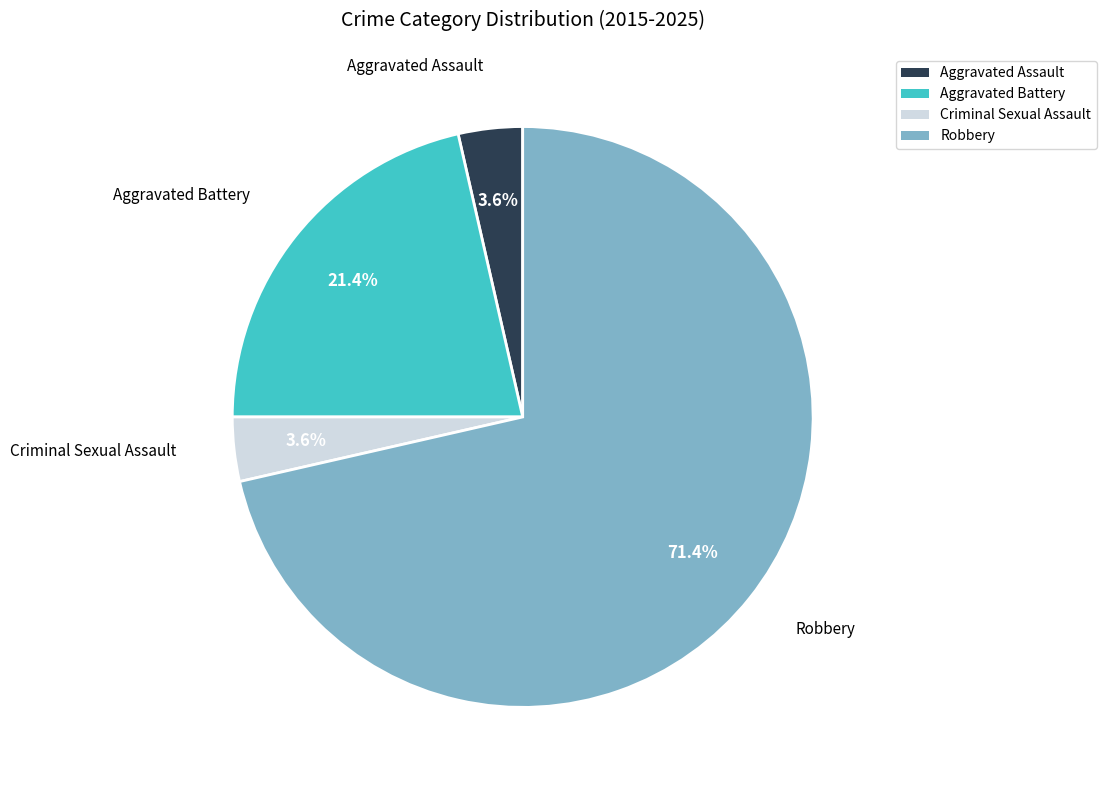

Which has a higher value, Robbery or Criminal Sexual Assault?

Robbery